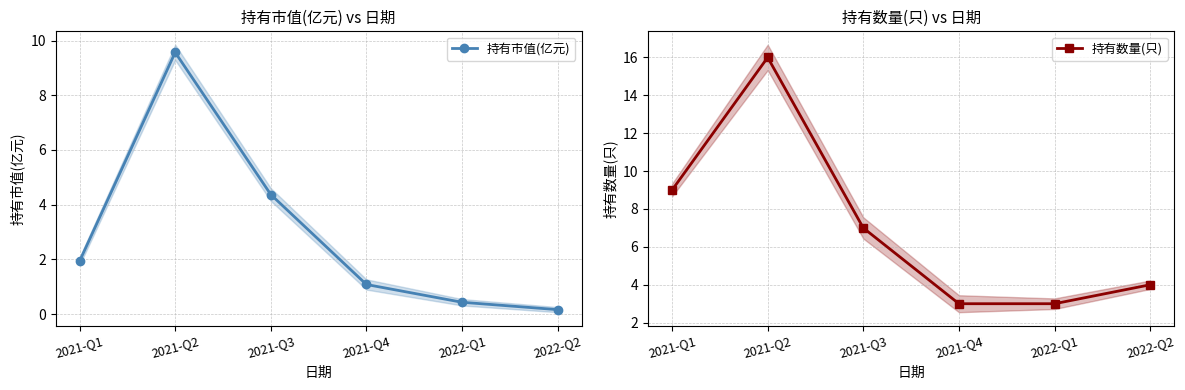

What is the label of the 1st point from the left?

2021-Q1